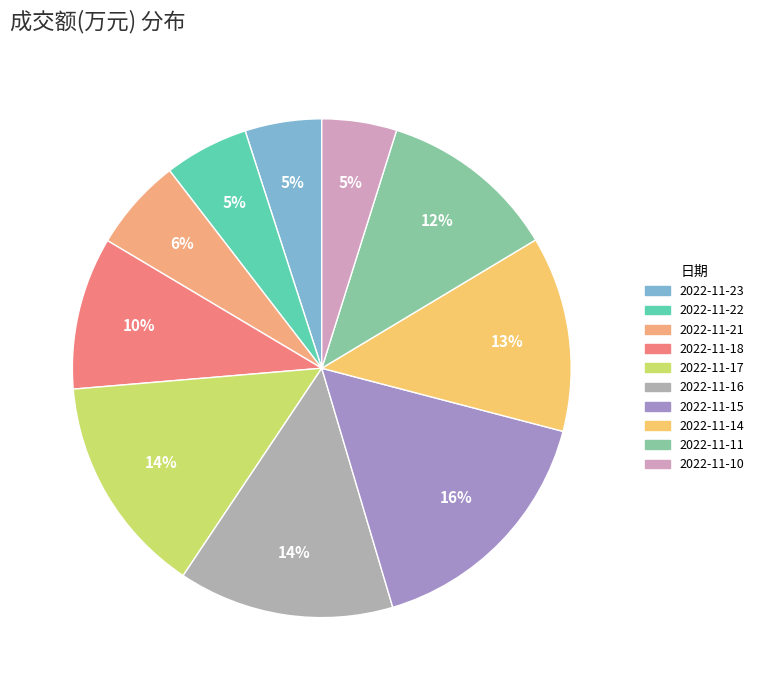

Rank the categories by value from lowest to highest.

2022-11-10, 2022-11-23, 2022-11-22, 2022-11-21, 2022-11-18, 2022-11-11, 2022-11-14, 2022-11-16, 2022-11-17, 2022-11-15